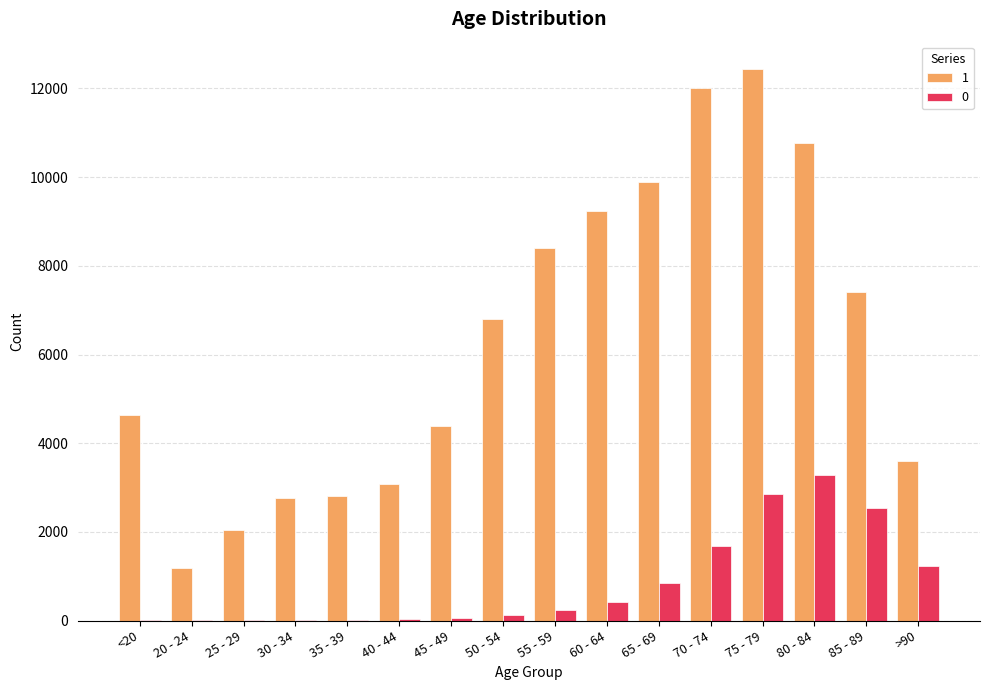

The value of 0 at 70 - 74 is 1690. True or false?

True